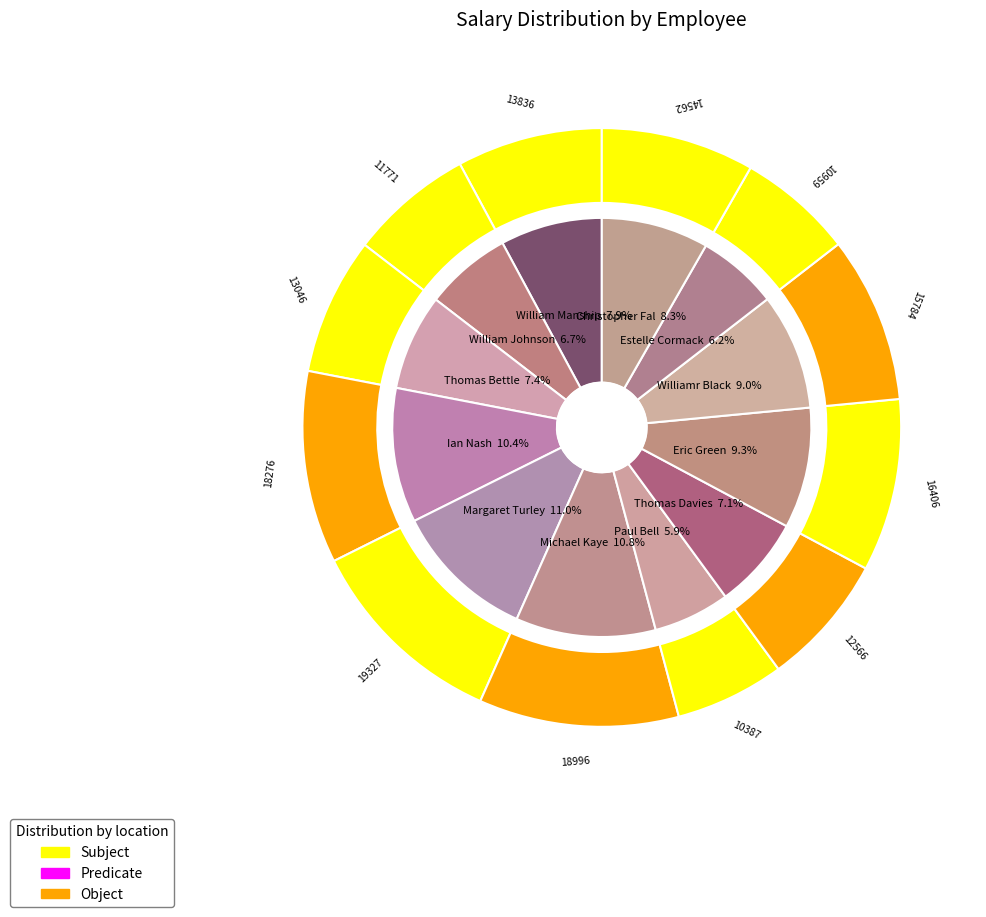

Rank the categories by value from lowest to highest.

Paul Bell, Estelle Cormack, William Johnson, Thomas Davies, Thomas Bettle, William Manship, Christopher Fallon, Williamr Black, Eric Green, Ian Nash, Michael Kaye, Margaret Turley